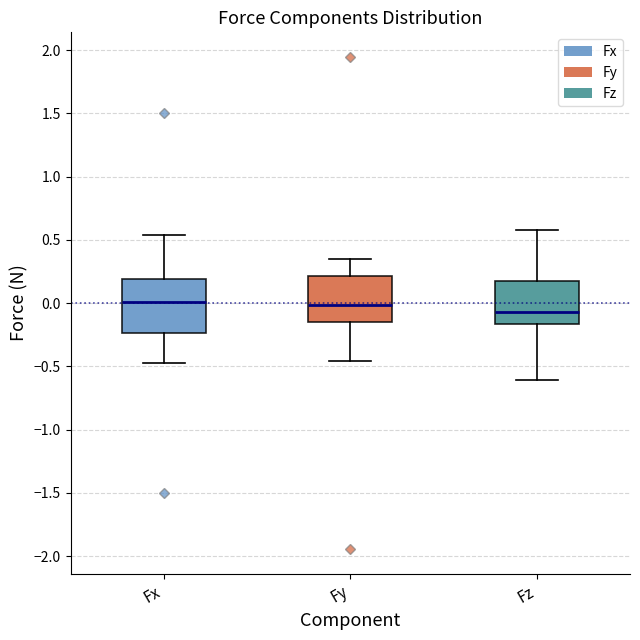

Comparing the boxes themselves (not the whiskers), which one is the tallest?

Fx